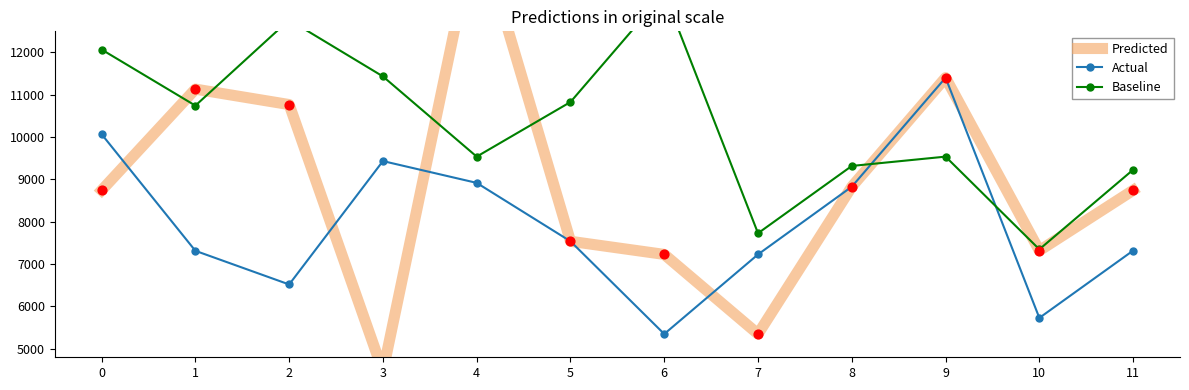

Which series contains the highest Y value?

Predicted